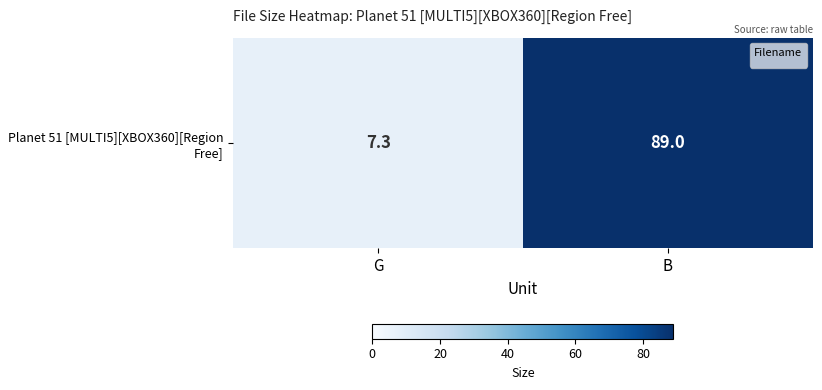

How many data points are less than 89?

1